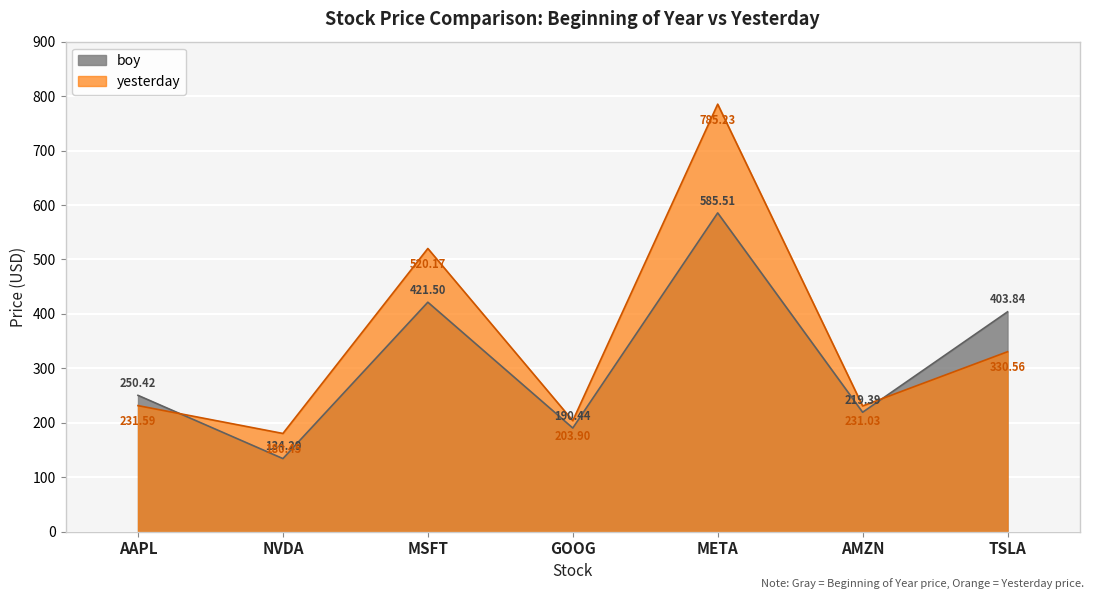

Where is the first local maximum for yesterday?

MSFT